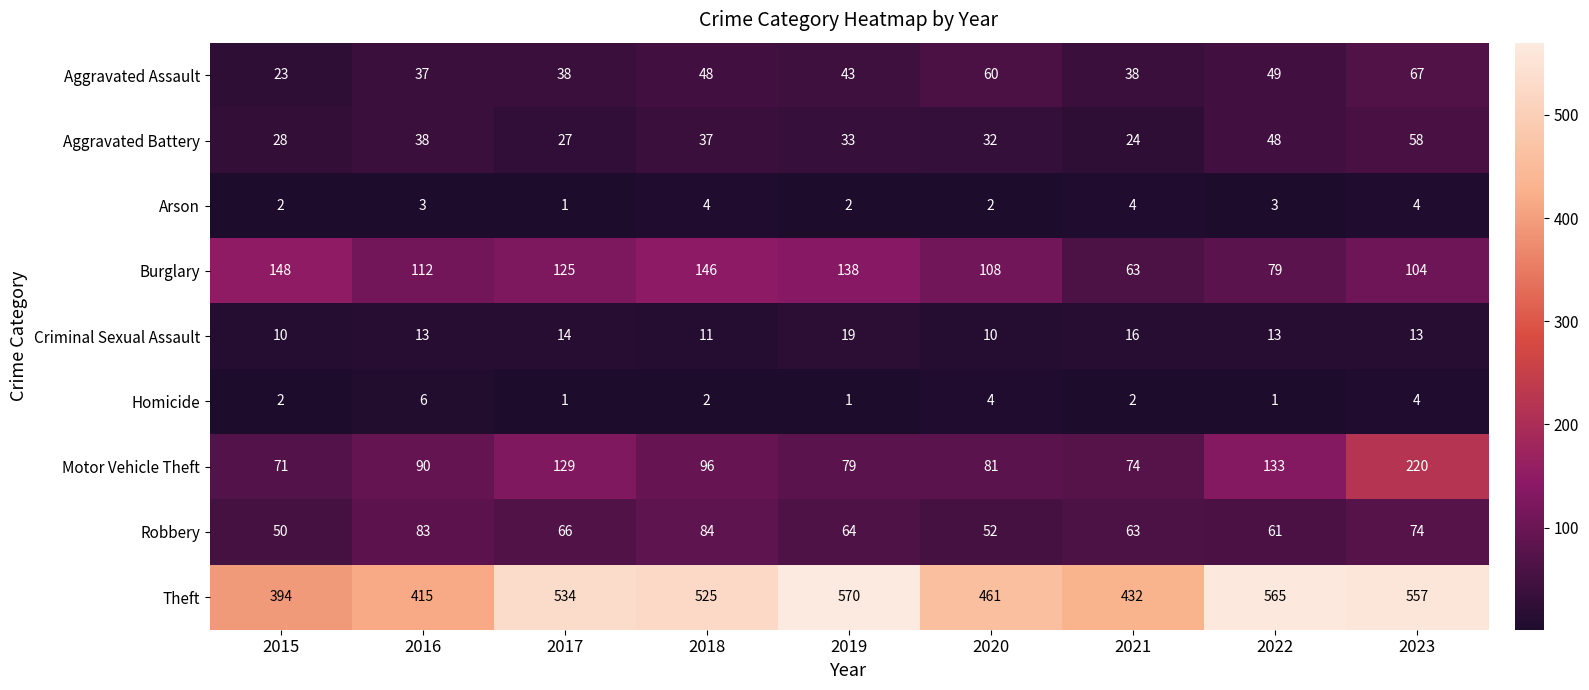

At which category does the chart reach its peak across all series?

2019